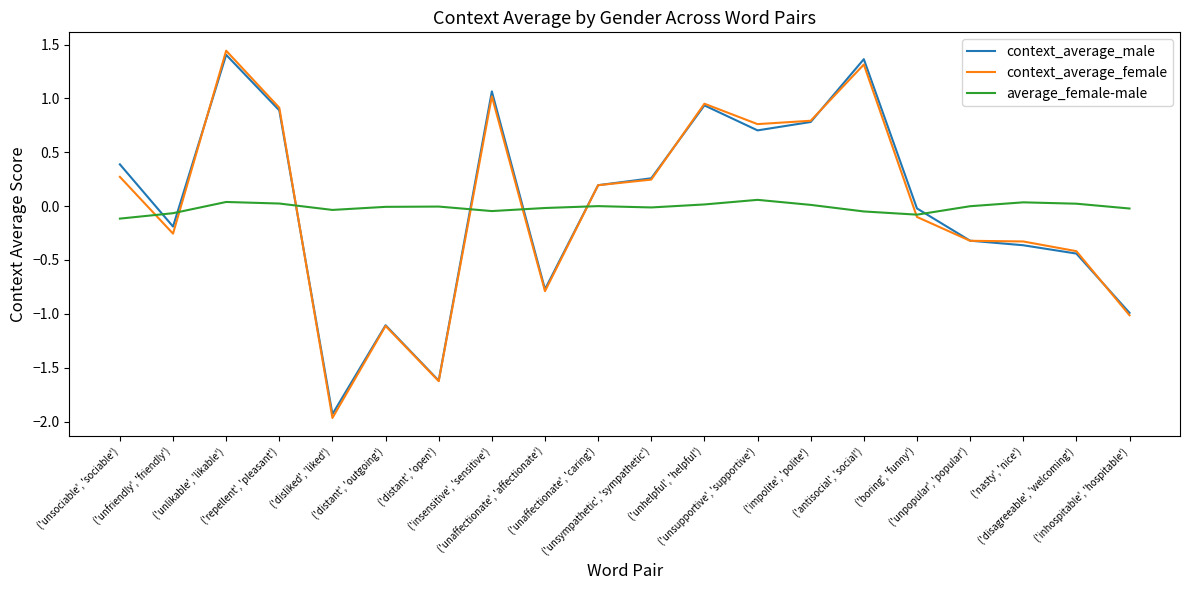

The context_average_female series shows -0.3 at ('distant', 'outgoing'). True or false?

False